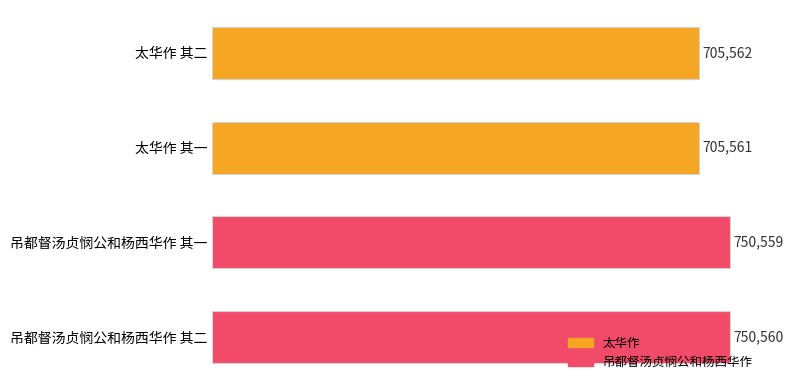

Where is the data nearest to the value 728060?

太华作 其二